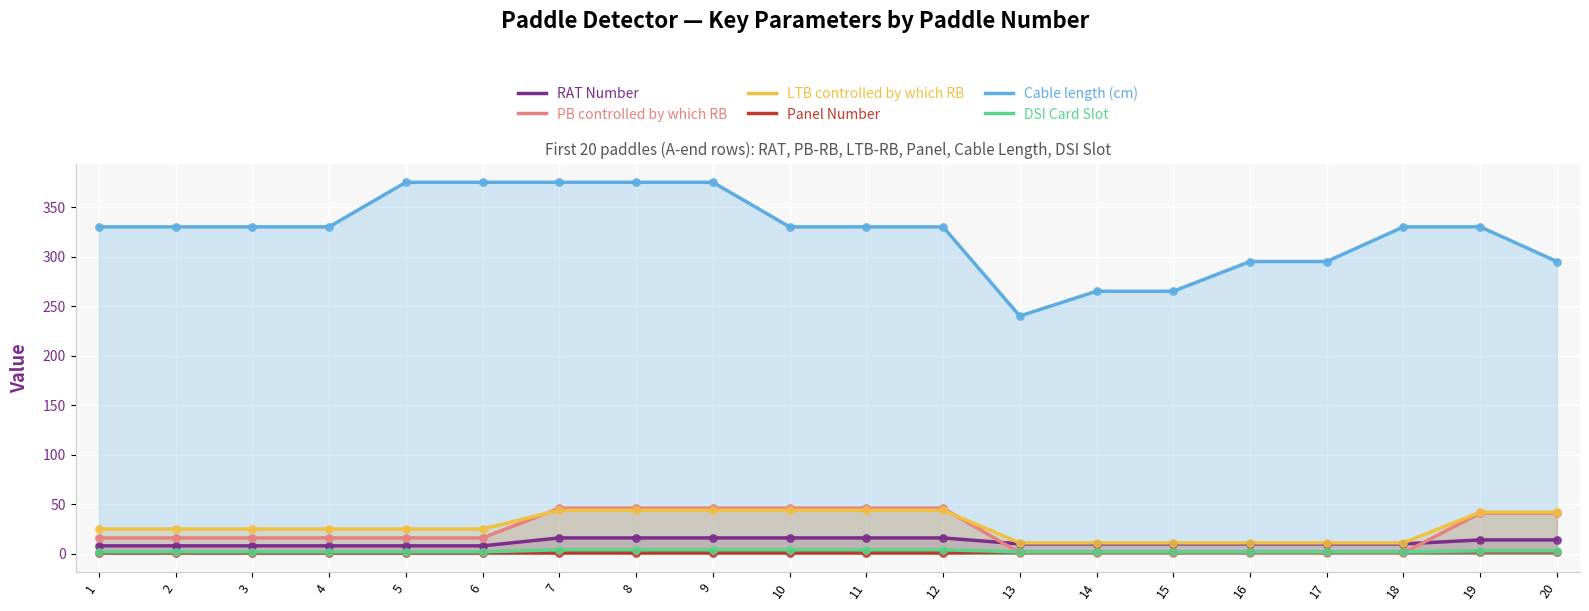

Which series reaches the maximum Y coordinate?

Cable length (cm)